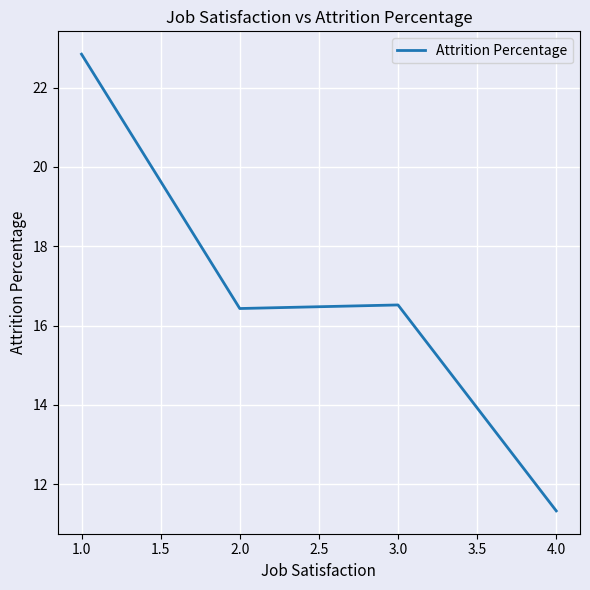

Which has a higher value, 2.0 or 1.0?

1.0